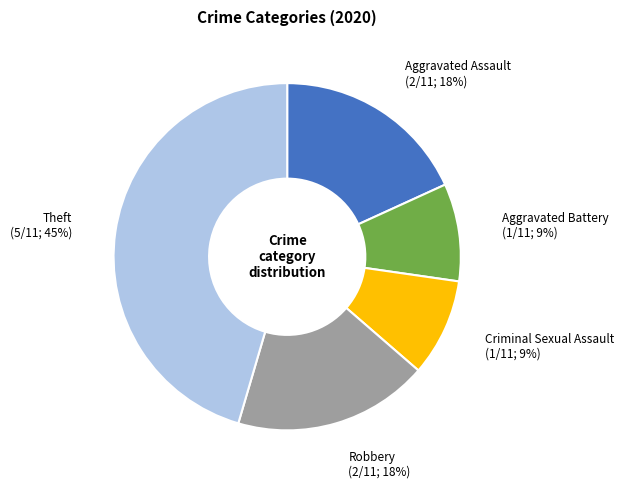

What is the ratio of the value at Aggravated Assault to the value at Robbery?

1.0